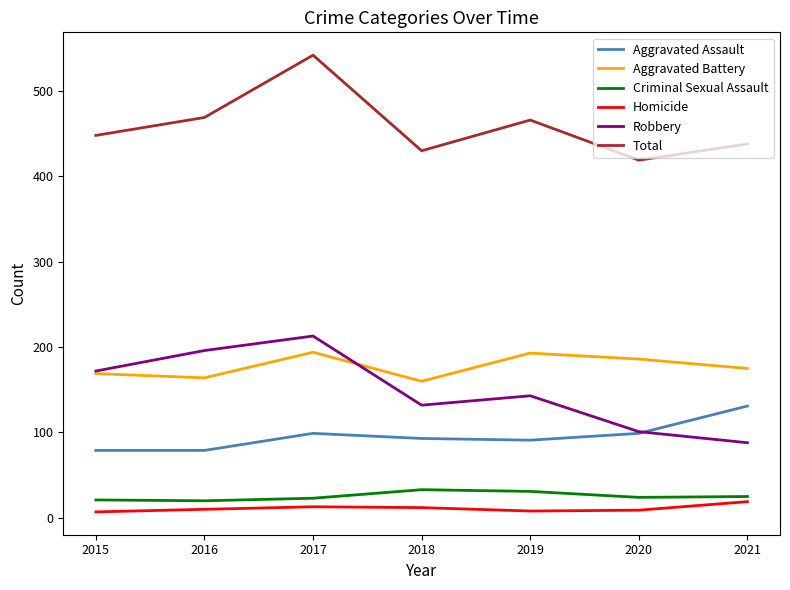

Is it true that Total equals 466 at 2019?

True